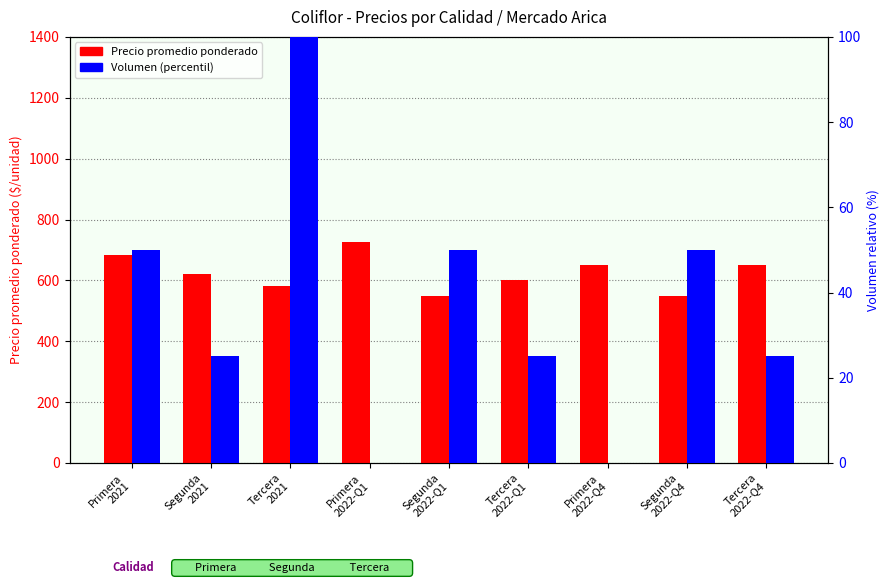

At how many categories does at least one series exceed 469?

9